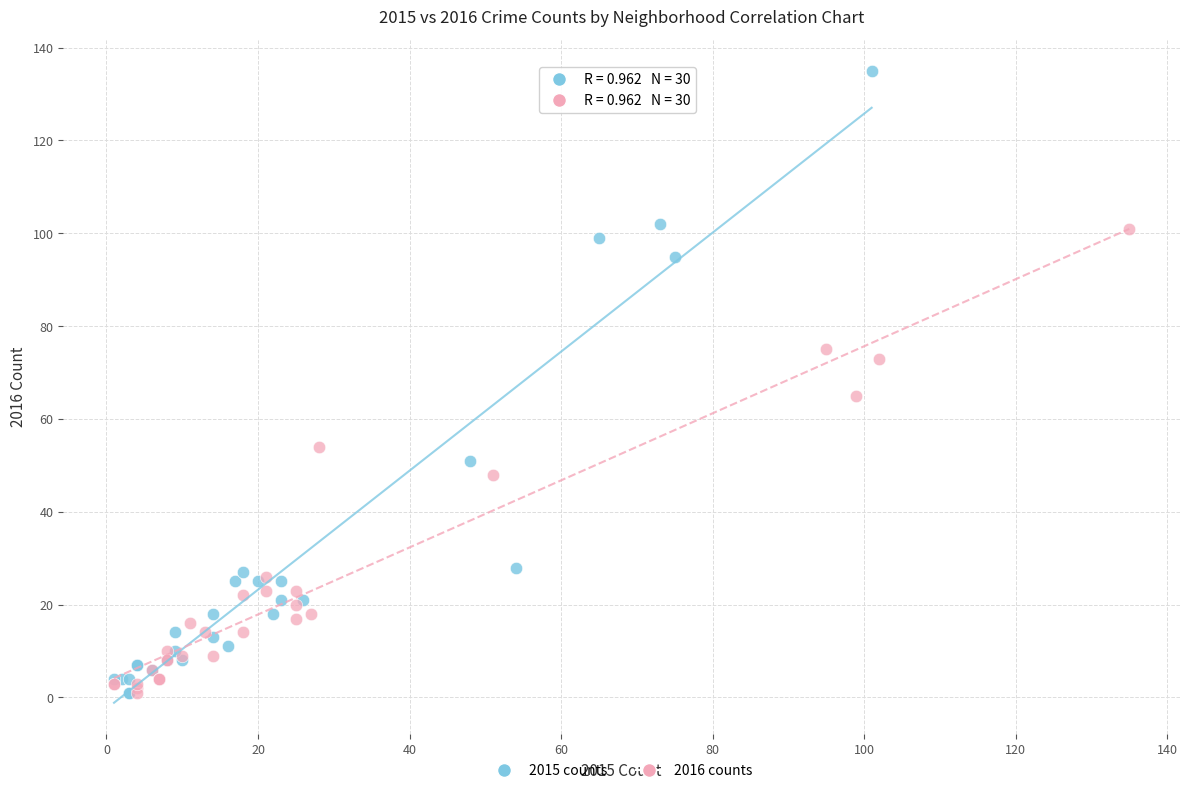

Which series has the largest Y range (max minus min)?

2015 counts